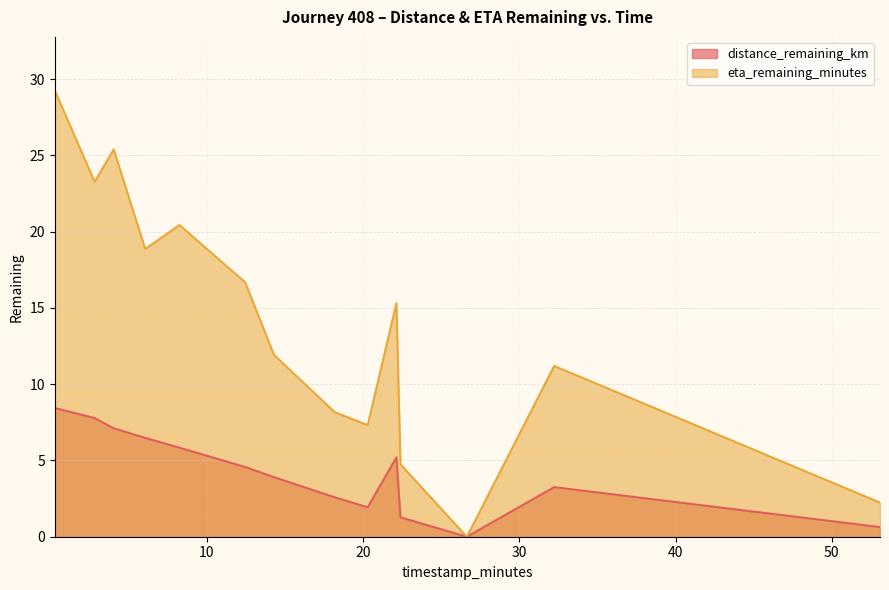

True or false: eta_remaining_minutes has more than 1 points higher than both neighbors.

True